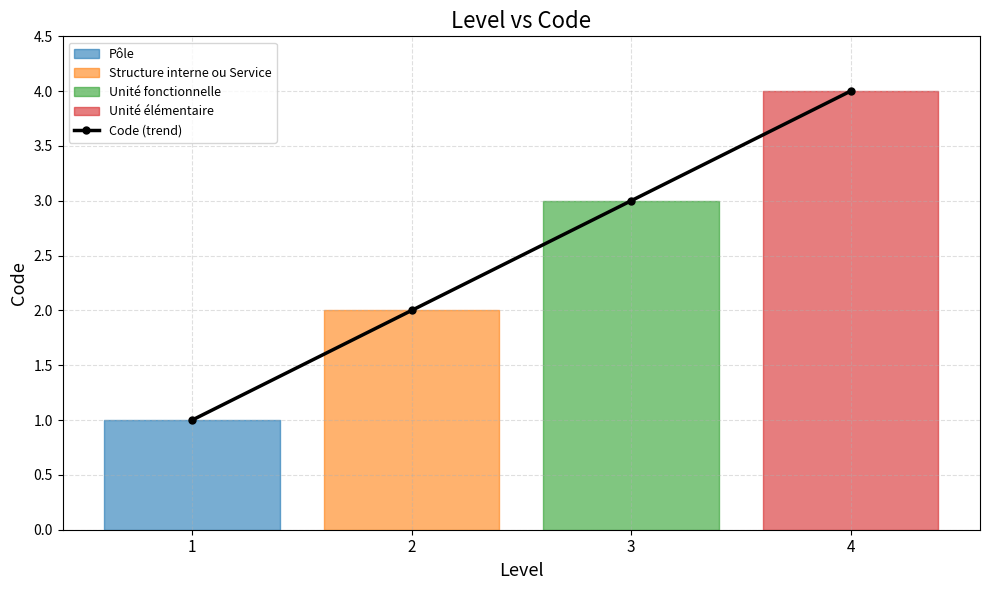

What is the maximum value shown in the chart?

4